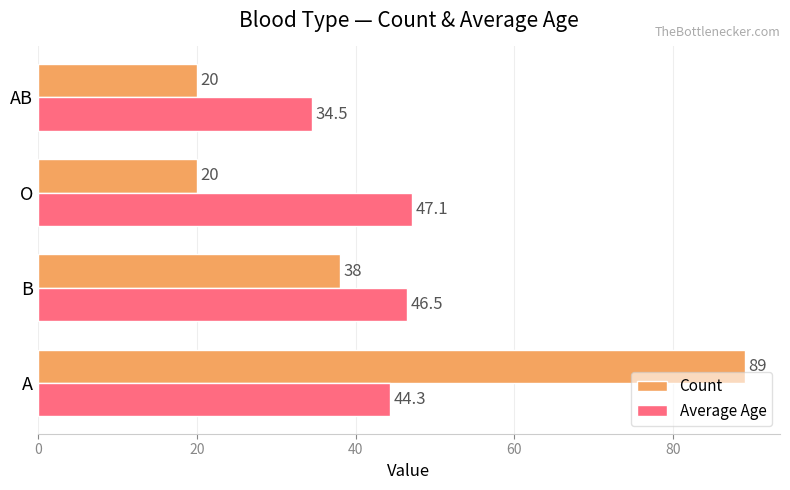

Rank the series by their average value, from highest to lowest.

Average Age, Count